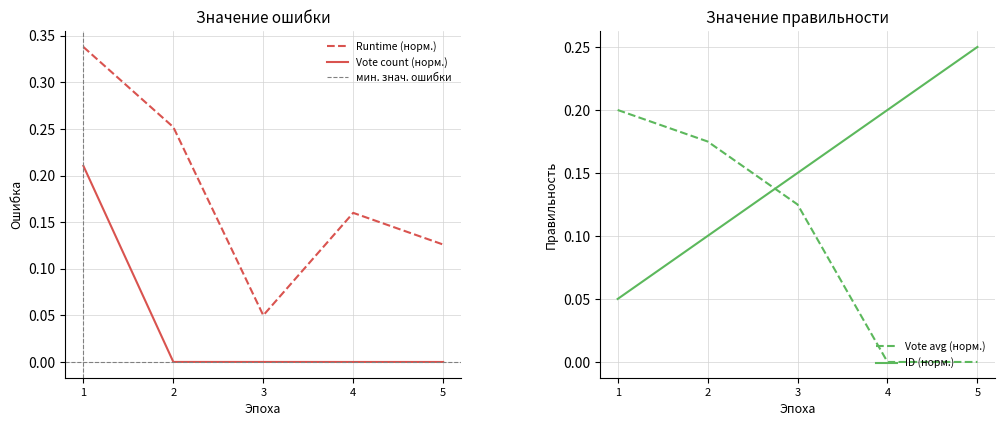

Which series ends up on top after the final intersection of id and vote_average?

id